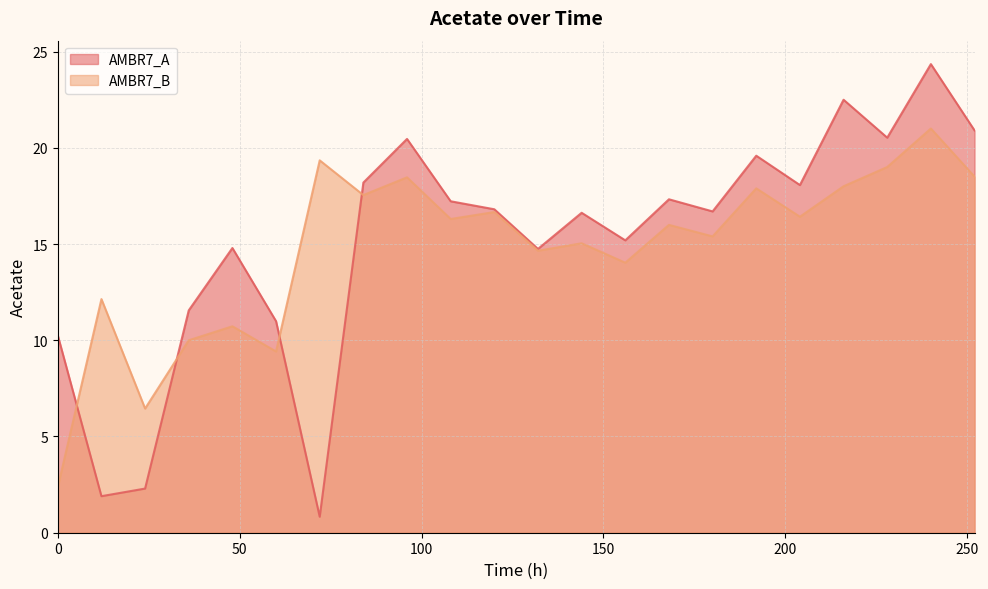

Where does the AMBR7_A series first go above 16?

84